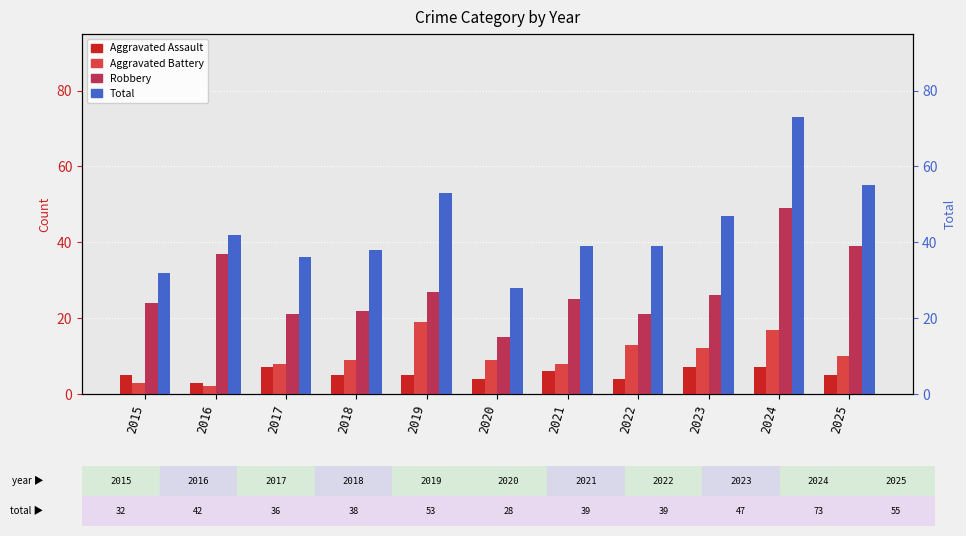

Count the number of data series in this chart.

4